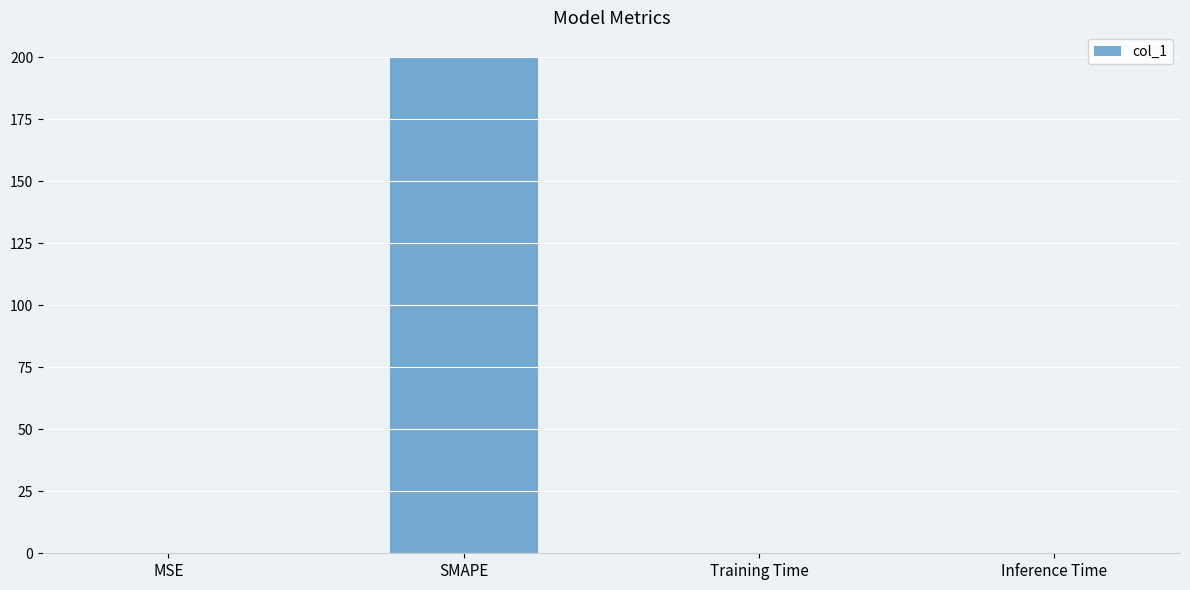

What is the greatest value displayed?

200.0